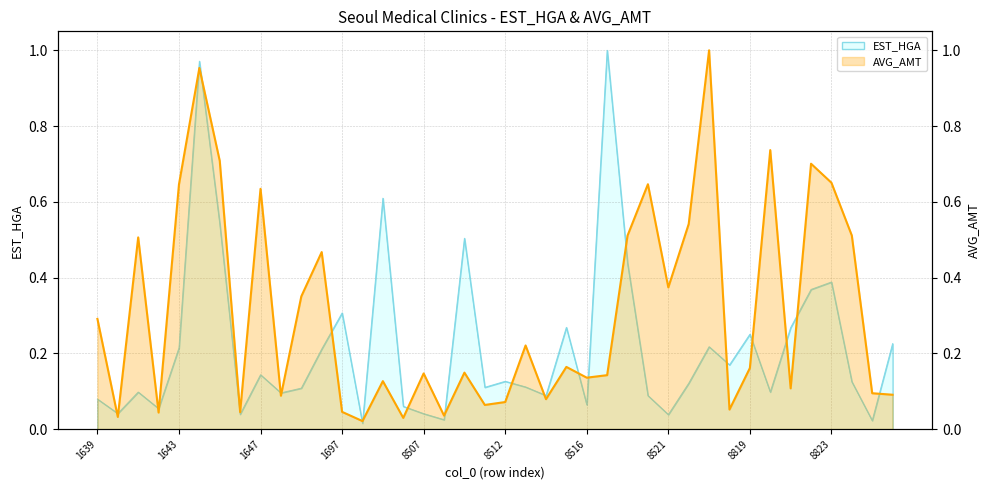

What is the difference between the maximum and minimum values?

1.0